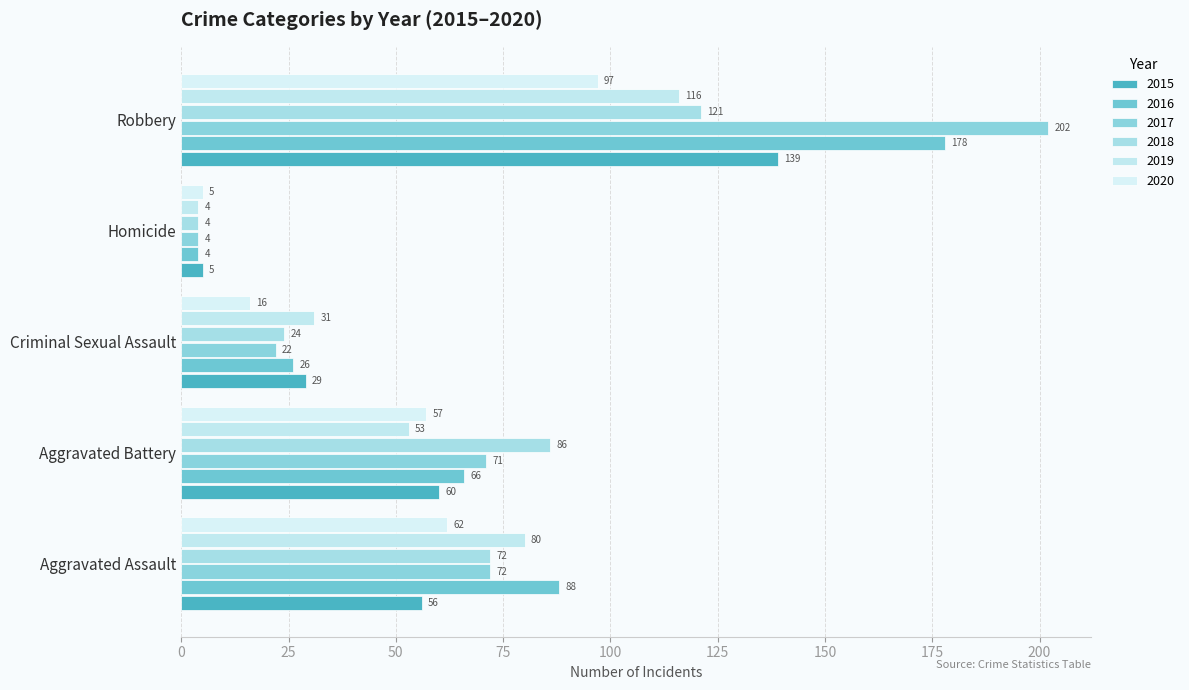

How many data points does each series have?

5